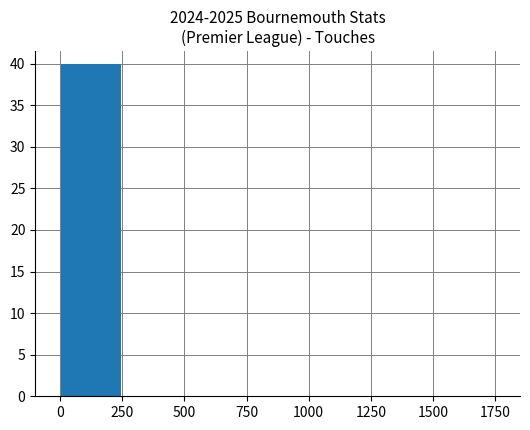

What is the greatest value displayed?

40